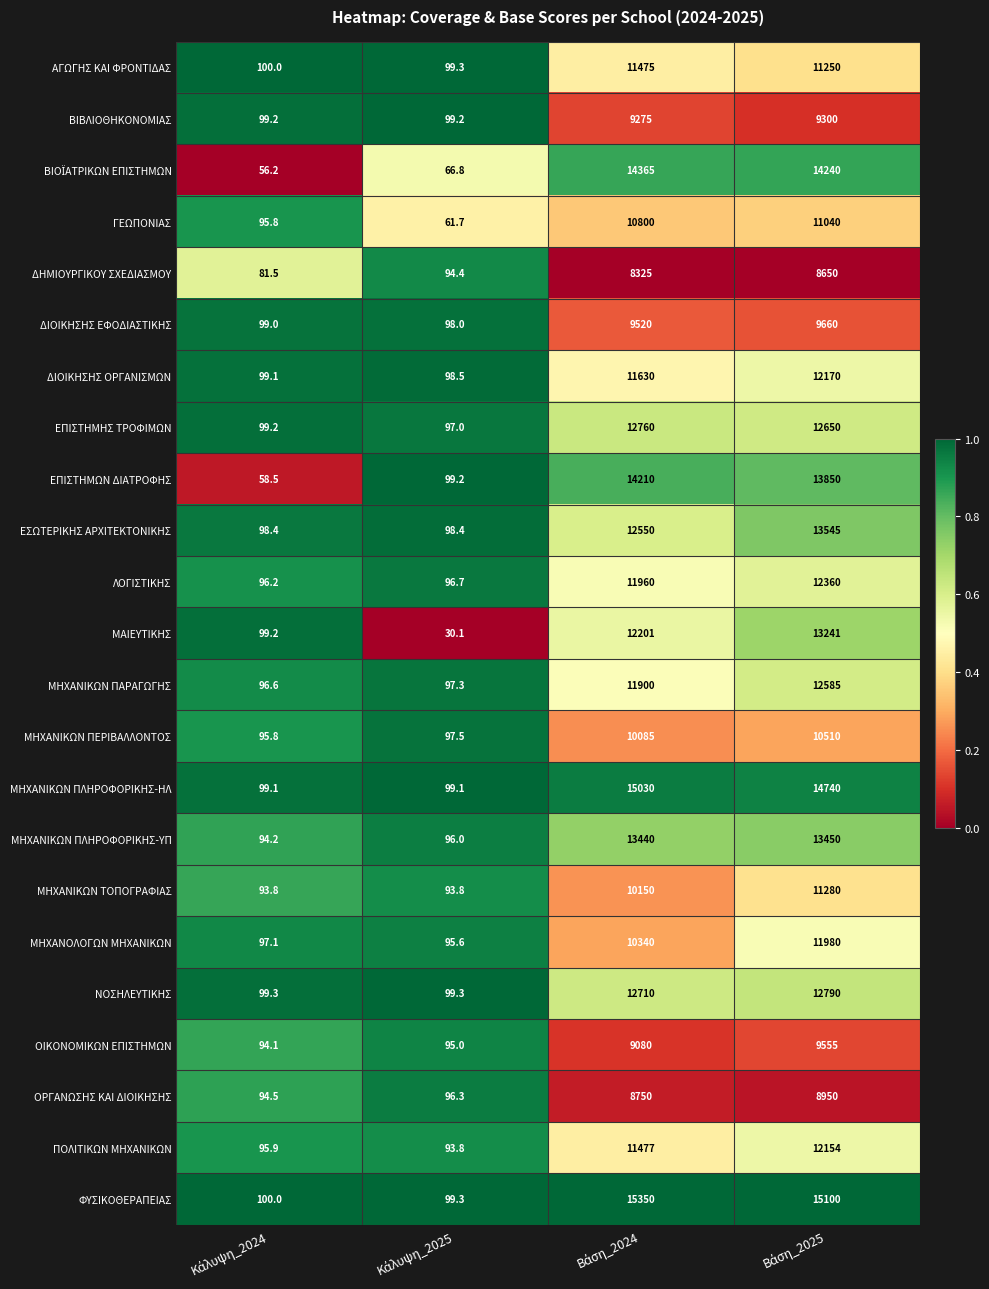

Which series has the widest spread of values?

ΦΥΣΙΚΟΘΕΡΑΠΕΙΑΣ